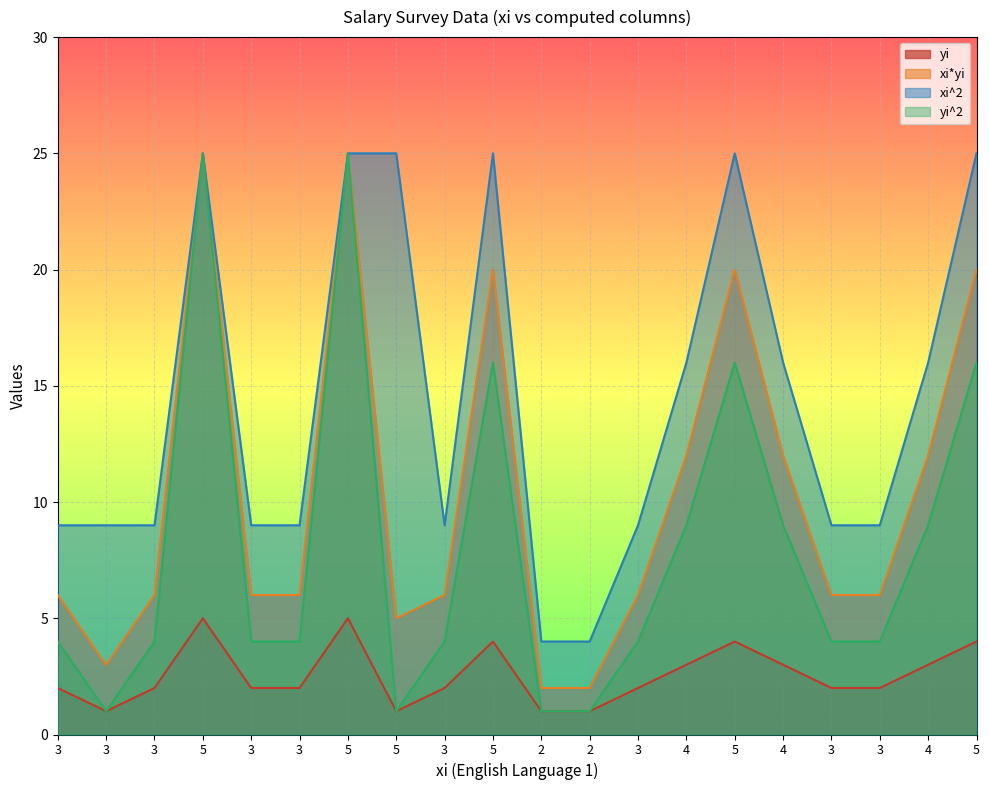

What are all the series names shown in the legend?

yi, xi*yi, xi^2, yi^2